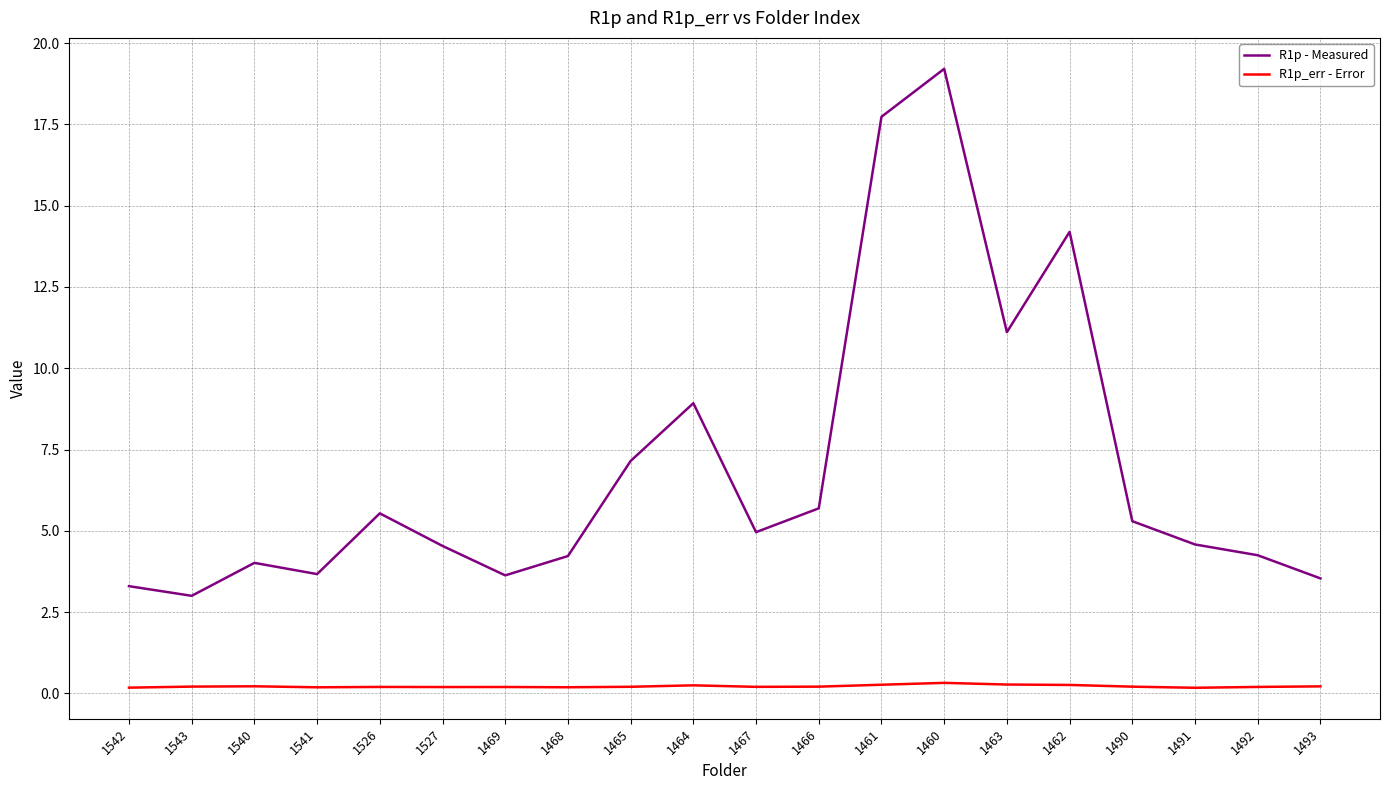

True or false: R1p_err - Error and R1p - Measured intersect in this chart.

False